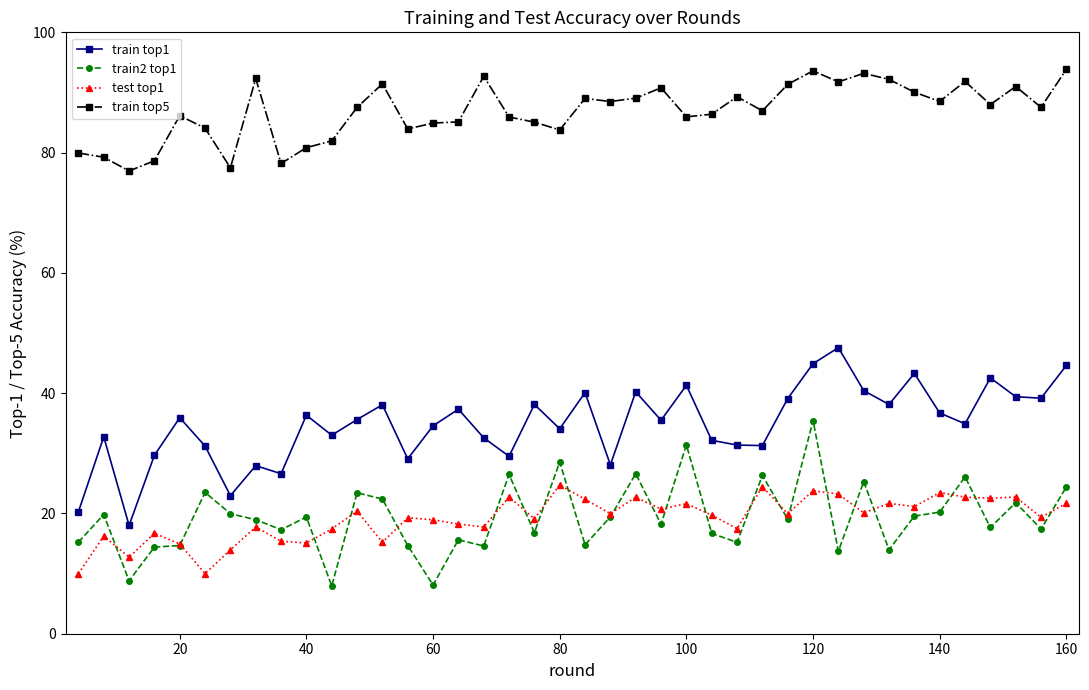

Which series has the widest spread of values?

train top1